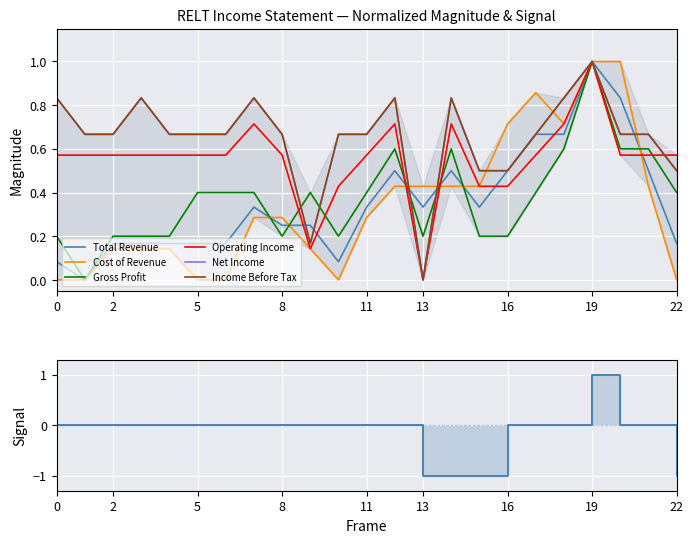

Is the value of Gross Profit at 2020-03-31 greater than the value of Net Income at 2023-03-31?

No